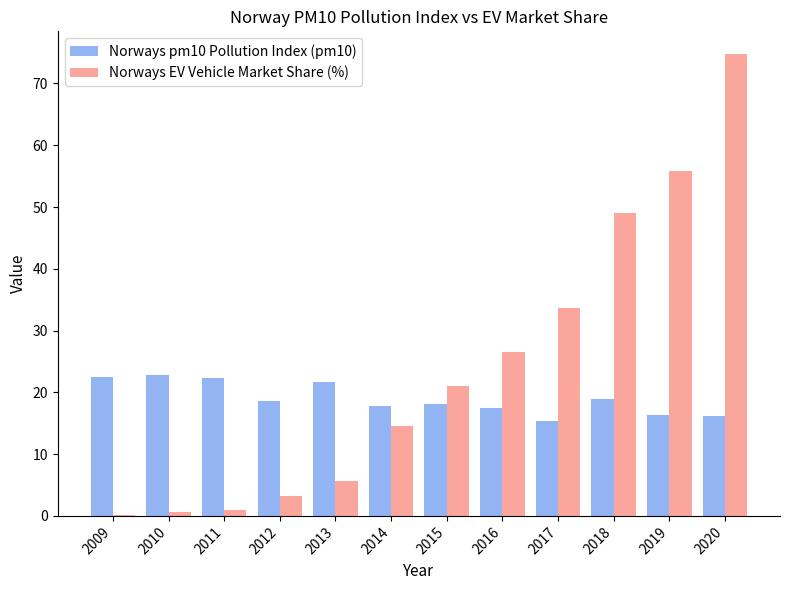

How many groups of bars are there?

12